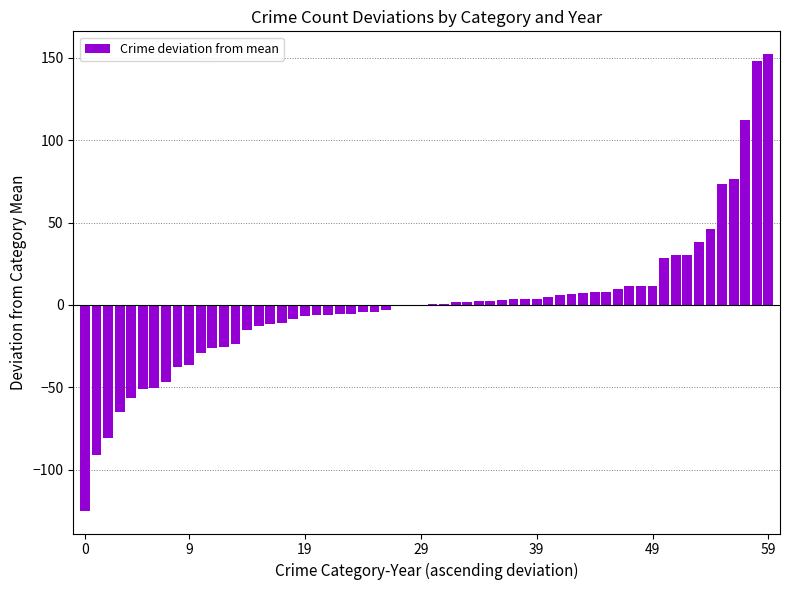

What is the maximum value shown in the chart?

152.2